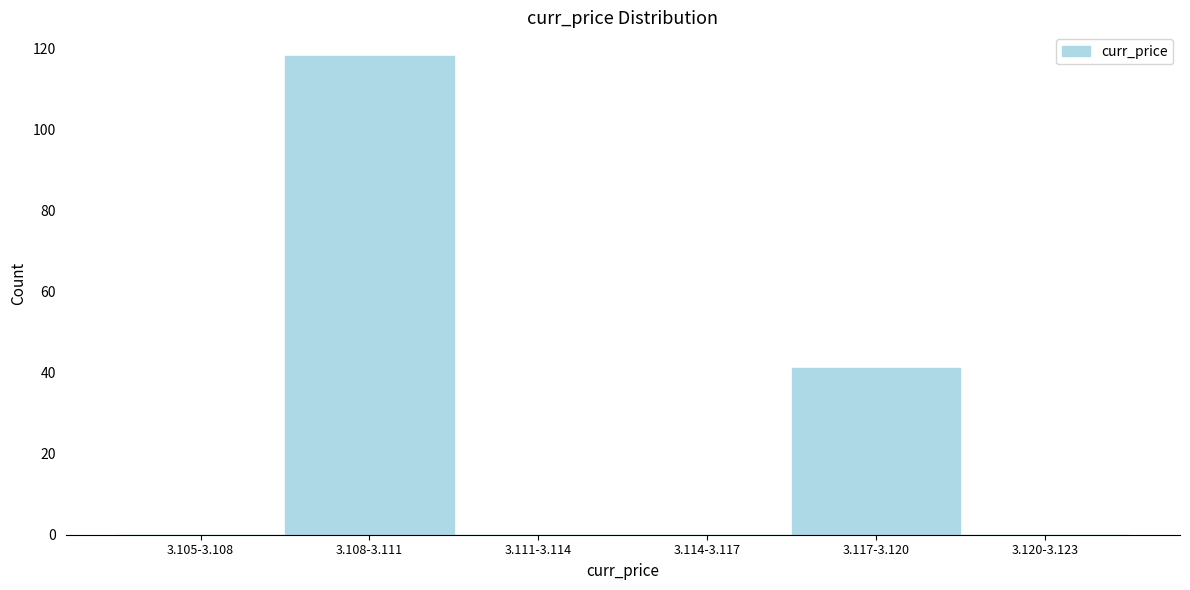

Reading left to right, list all the values displayed in this chart.

3.105-3.108=0	3.108-3.111=118	3.111-3.114=0	3.114-3.117=0	3.117-3.120=41	3.120-3.123=0